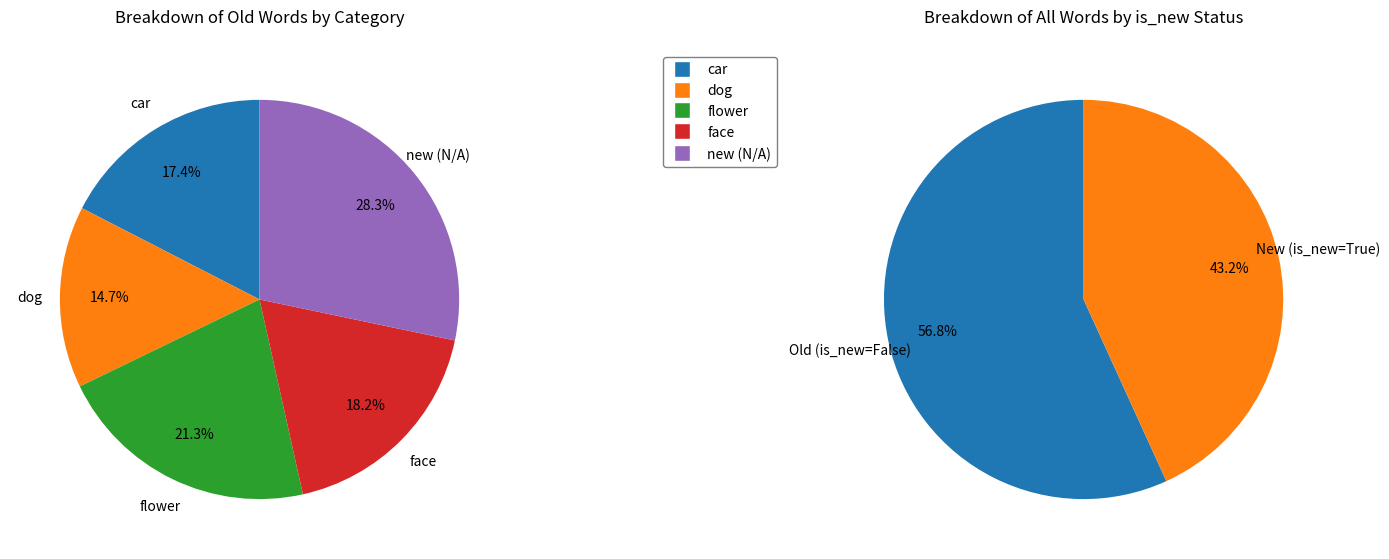

Is the sum of new (N/A) and dog greater than half?

No